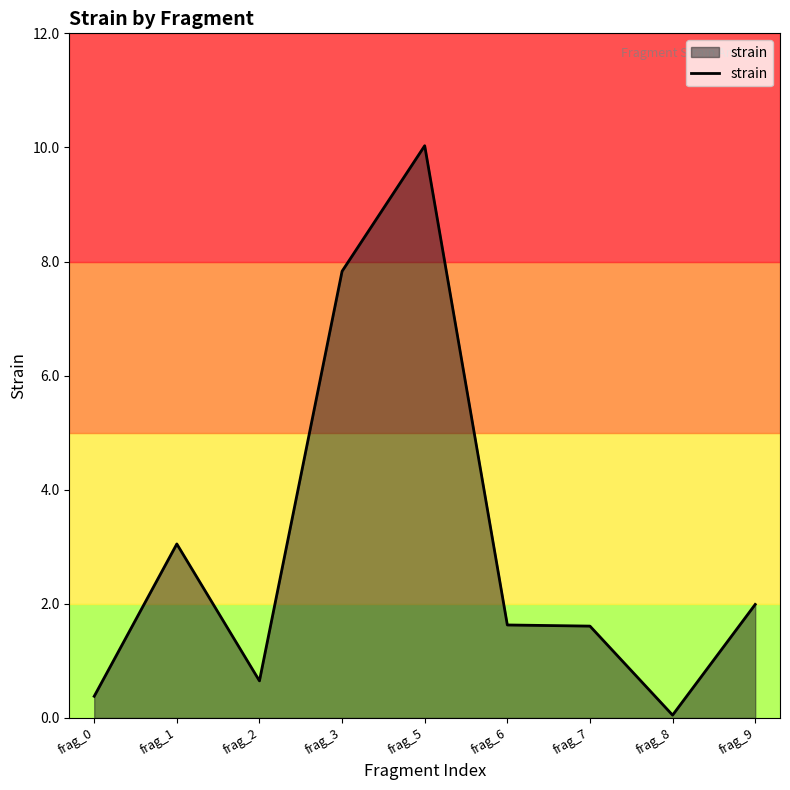

Which has a higher value, frag_2 or frag_6?

frag_6